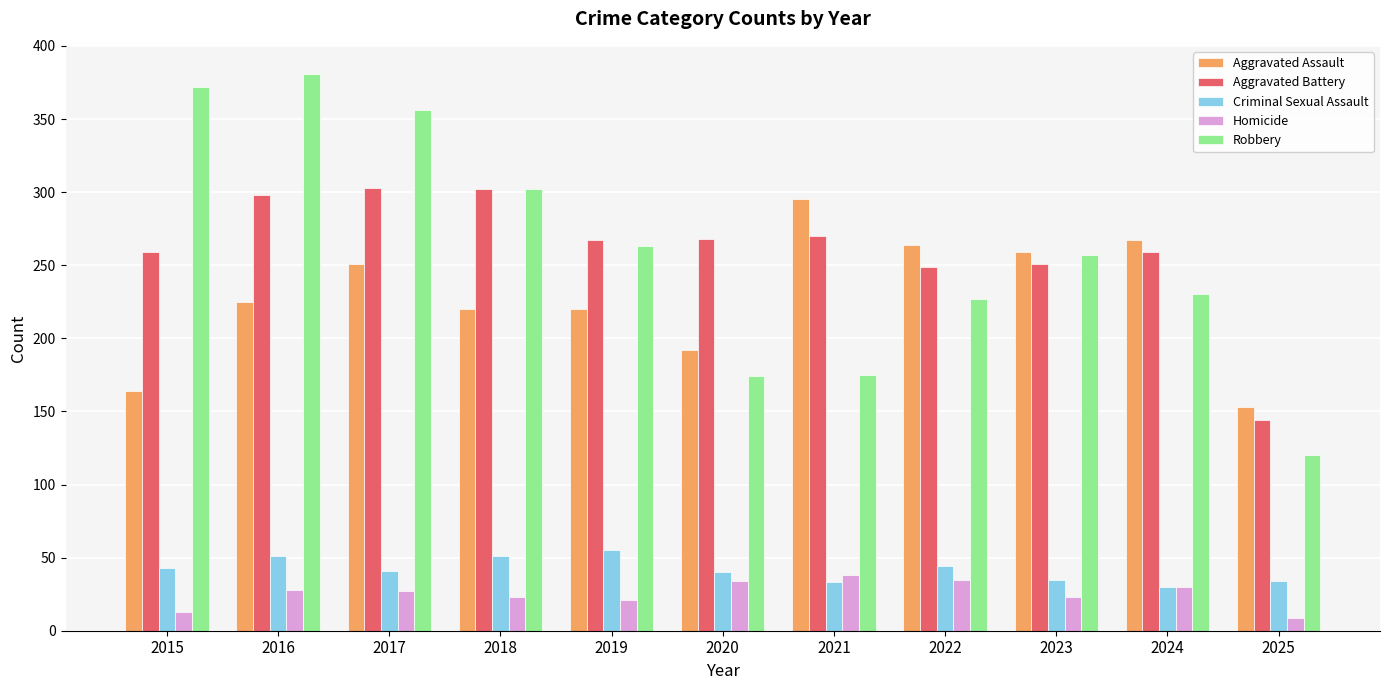

The Criminal Sexual Assault series shows 60 at 2015. True or false?

False